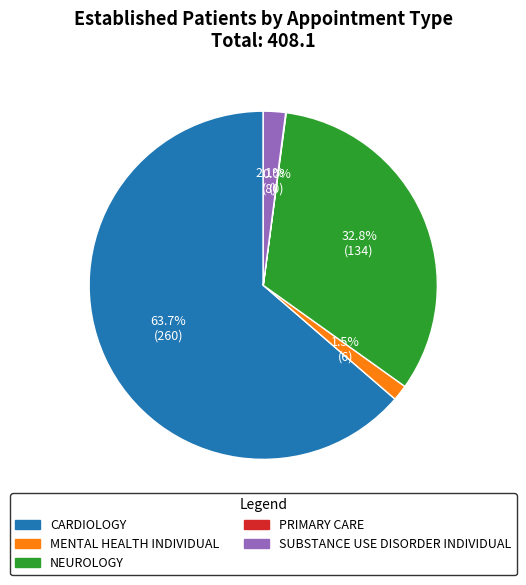

To the nearest percent, what percentage of the pie is NEUROLOGY?

33%